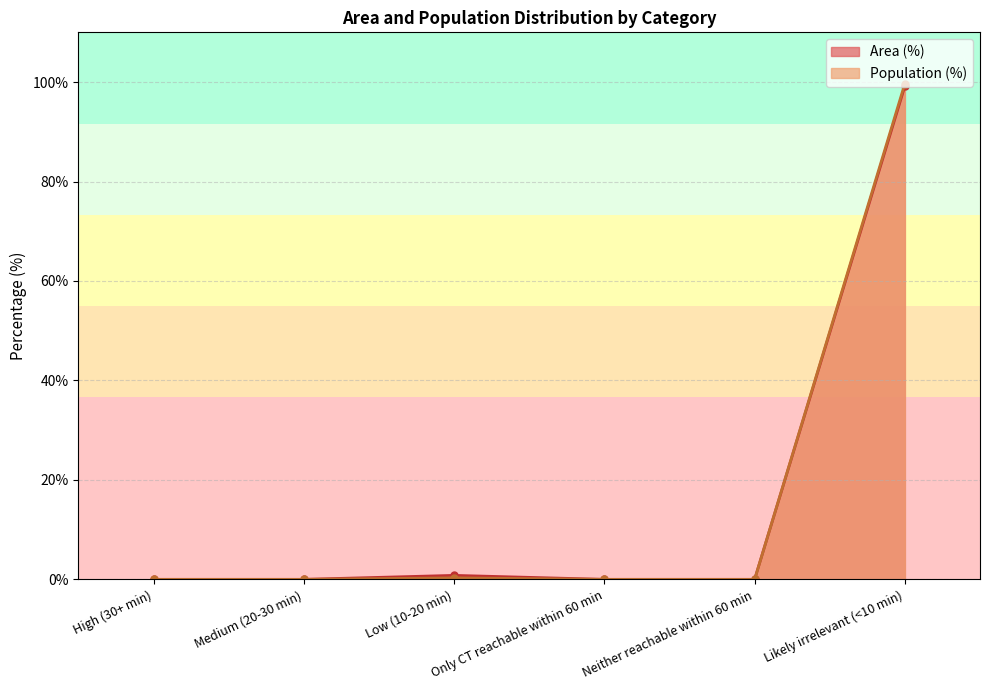

What is the difference between the maximum and minimum values in the Area (%) series?

99.2